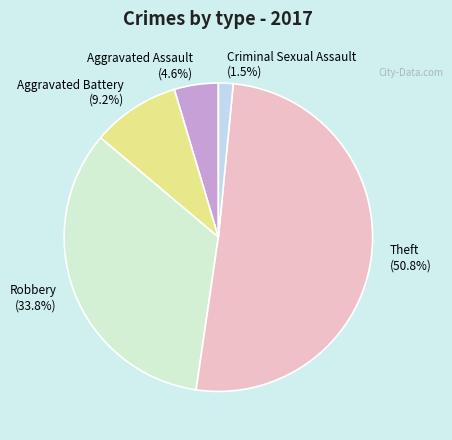

Is there a majority slice in this chart?

Yes